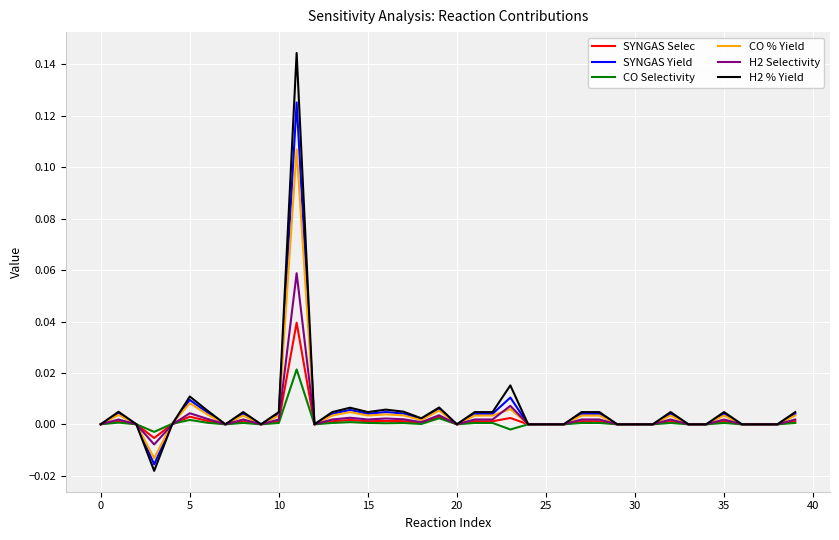

Rank the series by their average value, from lowest to highest.

CO Selectivity, SYNGAS Selec, H2 Selectivity, CO % Yield, SYNGAS Yield, H2 % Yield